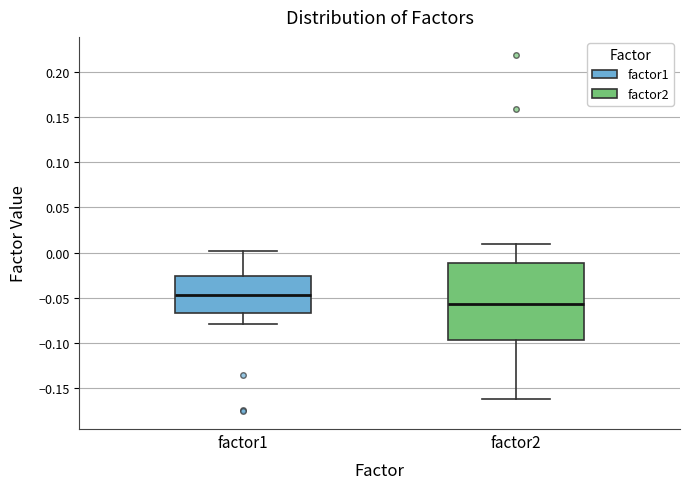

Where is the lower edge of the box for factor1 on the y-axis? The values are not printed on the chart, so give them approximately, as read against the axis.

-0.065